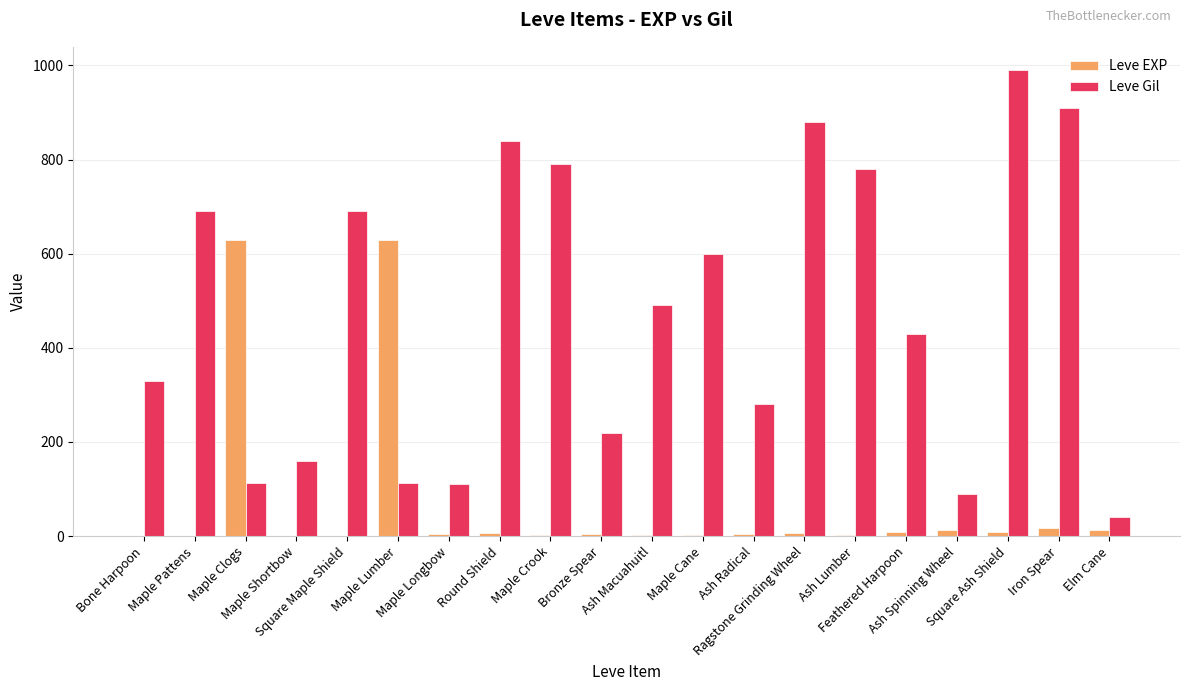

Which series has the widest spread of values?

Leve Gil